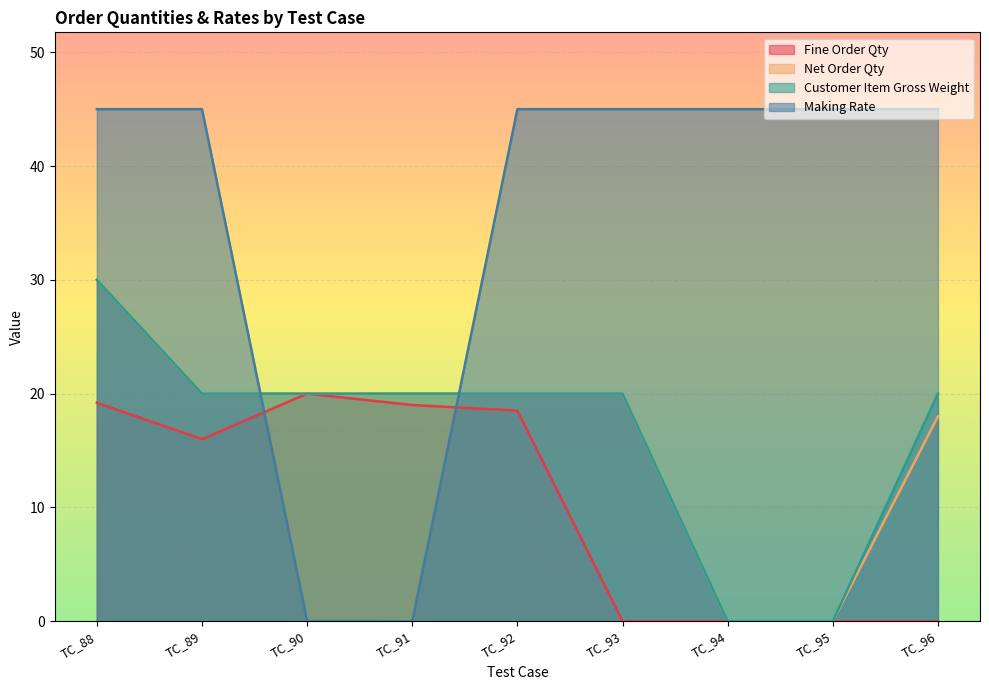

How many lines are shown in the chart?

4